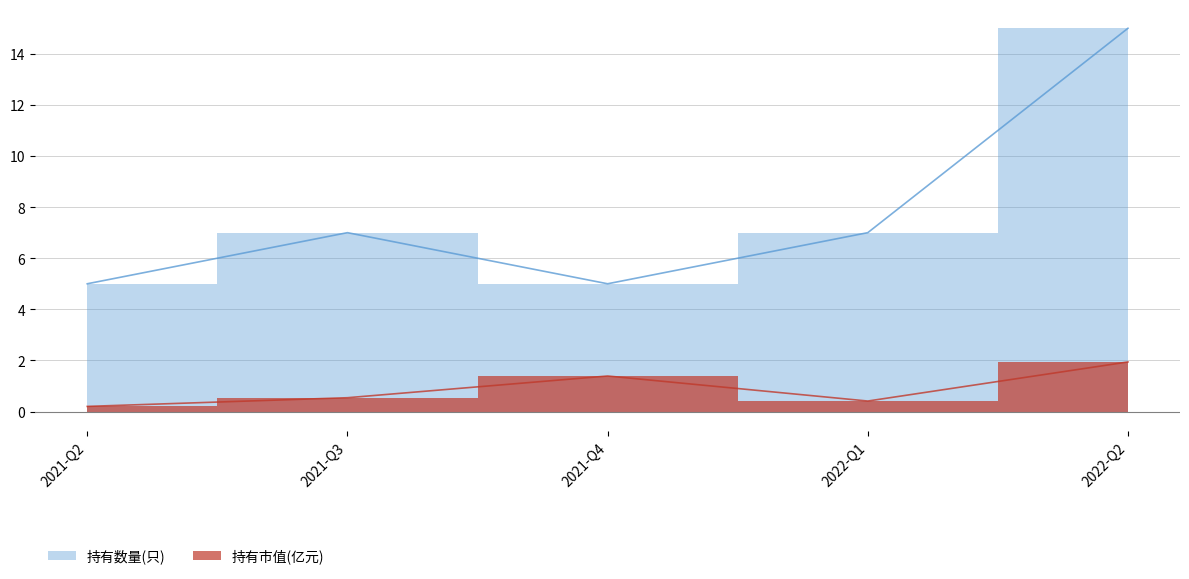

How many interior local valleys does the 持有市值(亿元) series have?

1